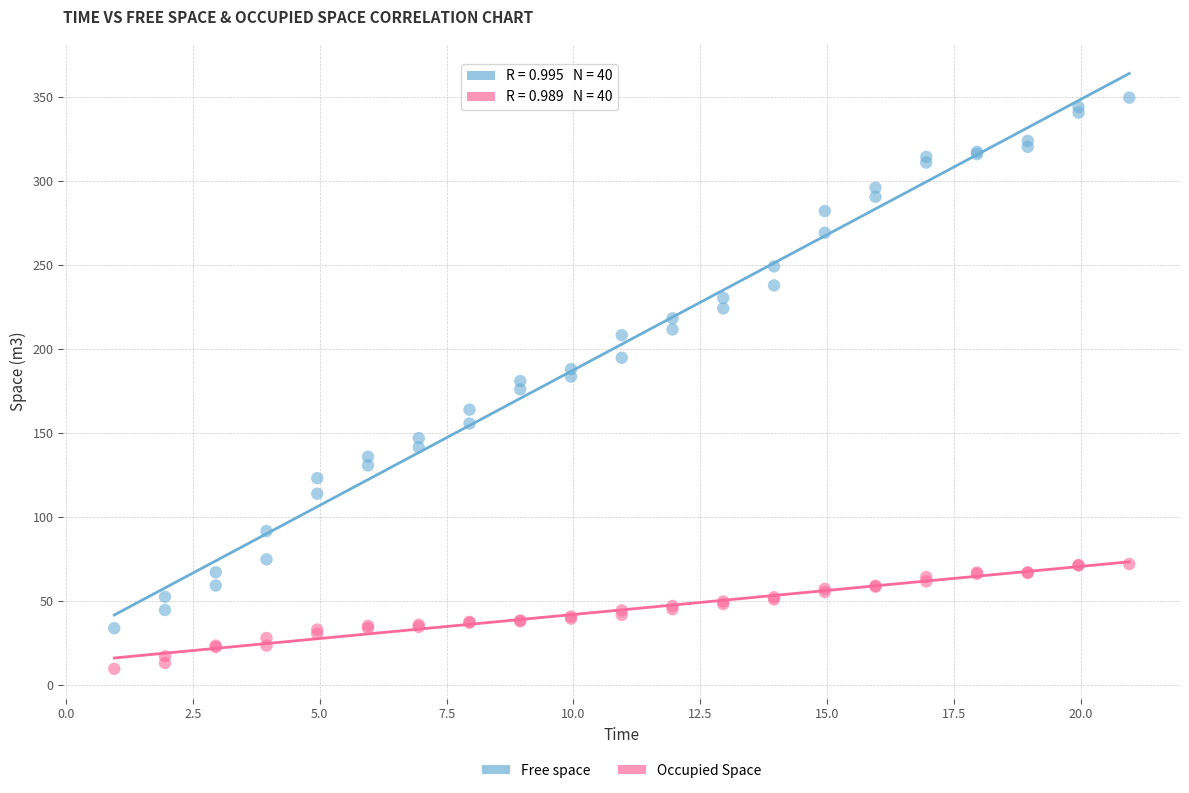

Which series reaches the minimum Y coordinate?

Occupied Space